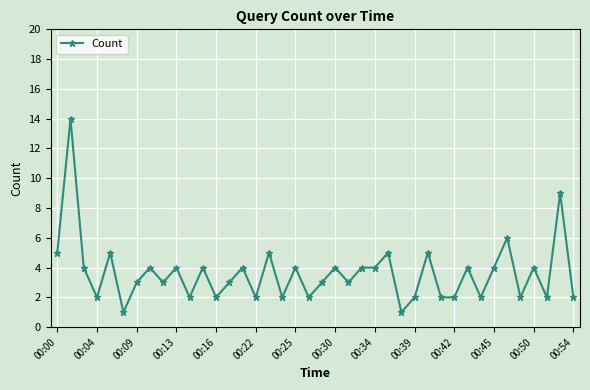

Reading left to right, what are all the values shown in this chart?

5	14	4	2	5	1	3	4	3	4	2	4	2	3	4	2	5	2	4	2	3	4	3	4	4	5	1	2	5	2	2	4	2	4	6	2	4	2	9	2